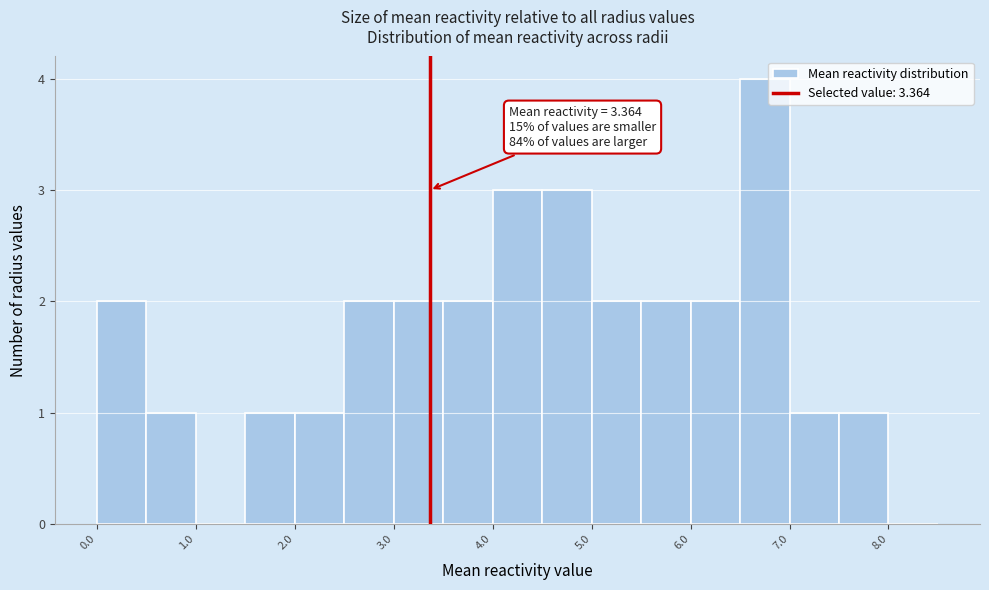

Over which range of the x-axis is the bar tallest?

6.5 to 7.0